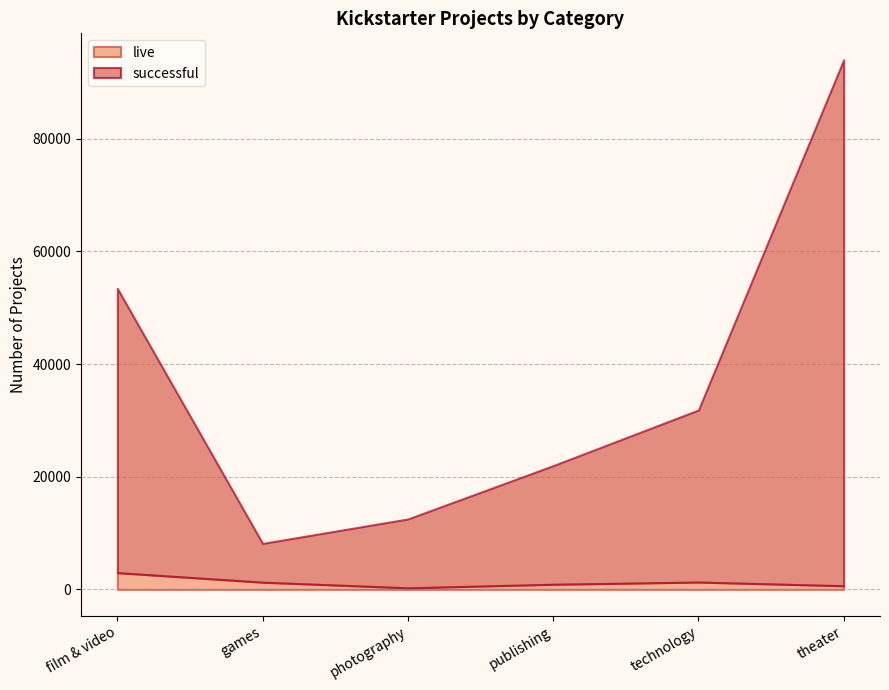

Between games and technology, which is larger?

technology